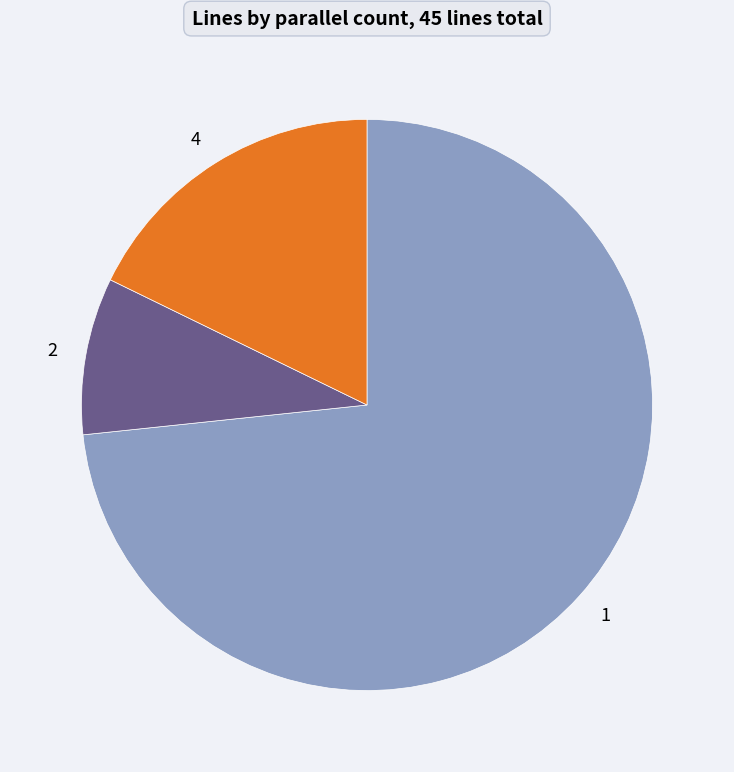

What is the majority slice?

1